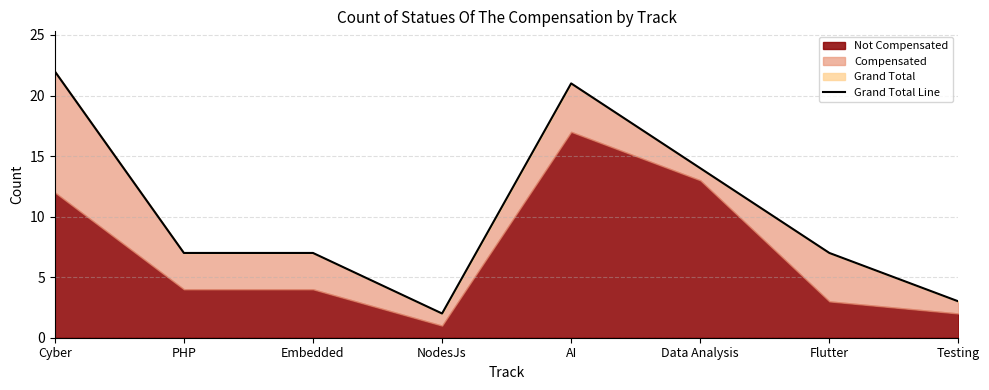

What is the label of the 5th point from the left?

AI